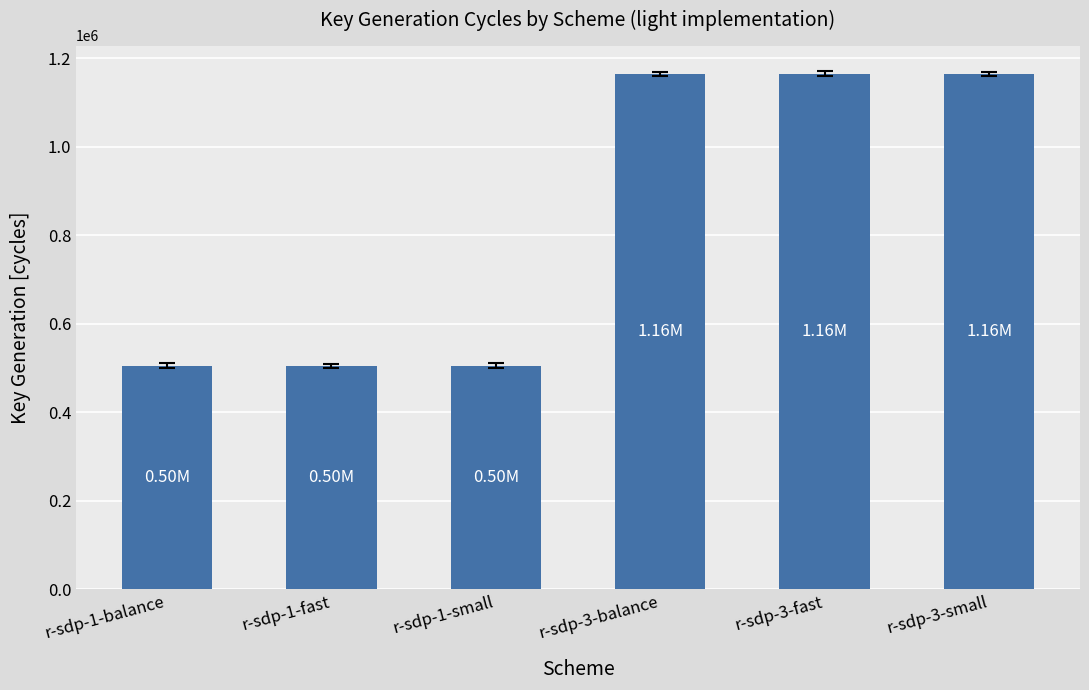

What is the change in value from r-sdp-1-balance to r-sdp-3-fast?

+659592